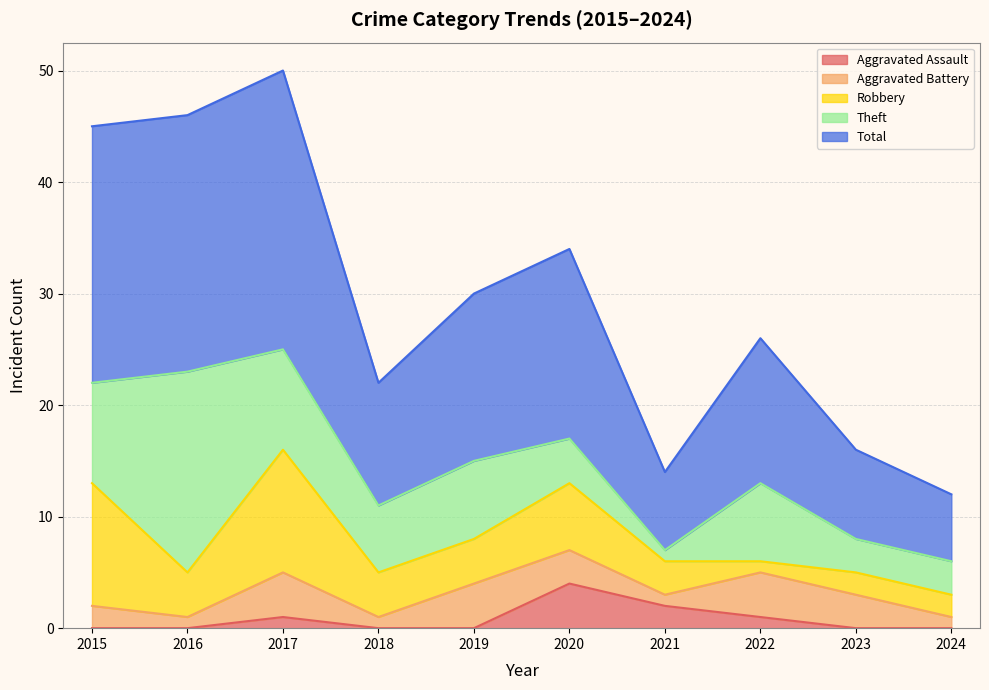

Where is the first local minimum for Robbery?

2016